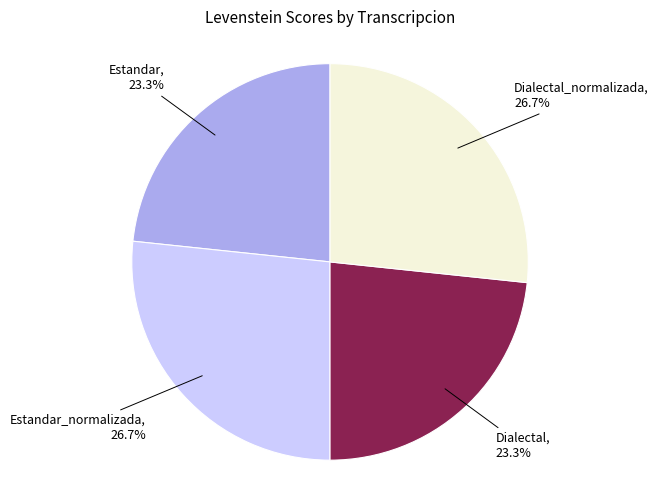

Is there a majority slice in this chart?

No